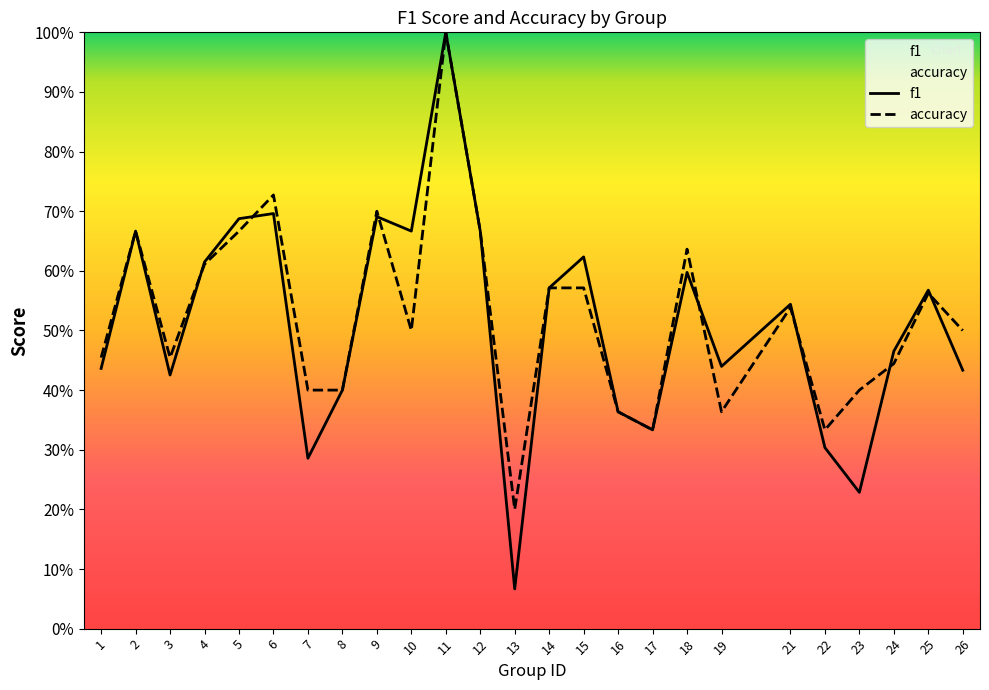

Between which two adjacent categories do accuracy and f1 first intersect?

3 and 4